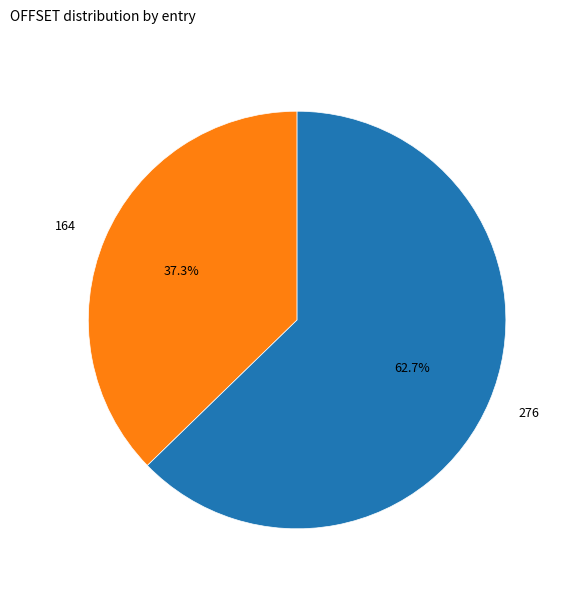

How many slices are in this pie chart?

2